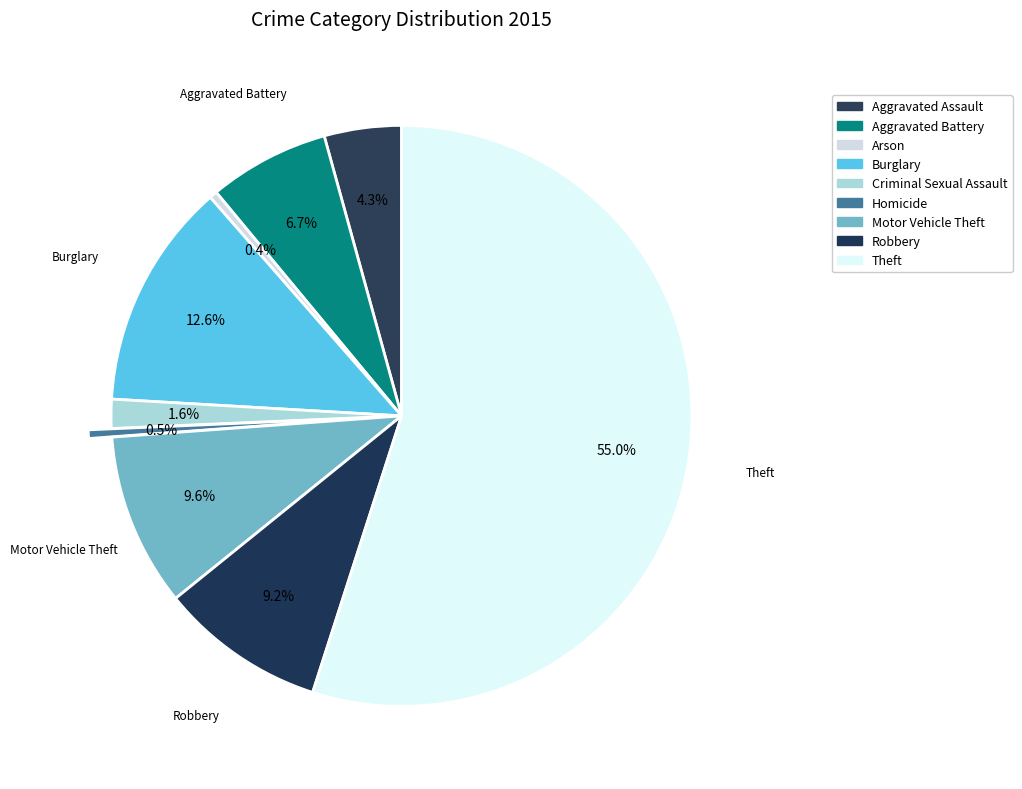

How many segments does this pie chart have?

9